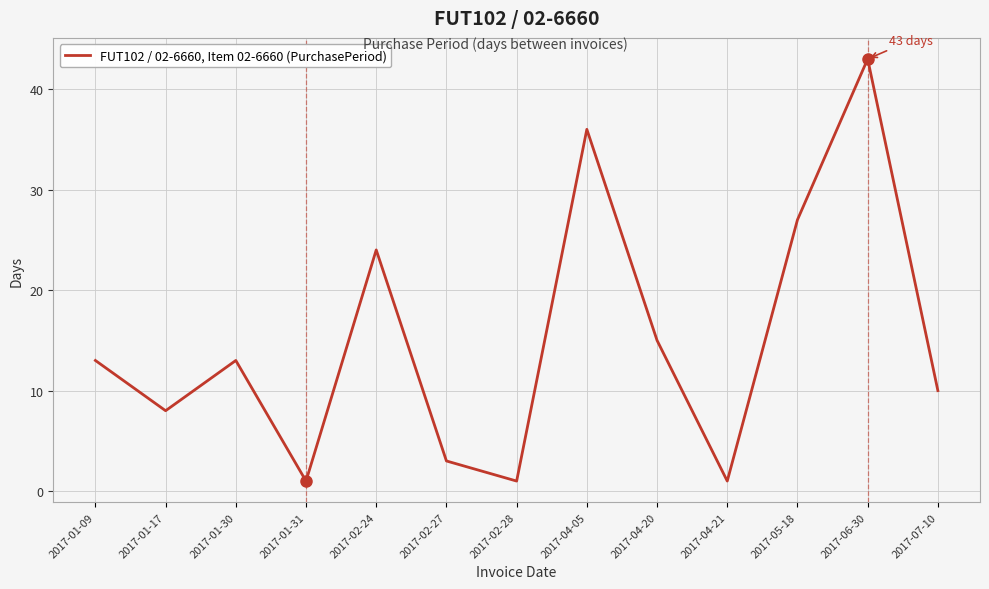

Reading left to right, transcribe all the data shown in this chart.

2017-01-09=13	2017-01-17=8	2017-01-30=13	2017-01-31=1	2017-02-24=24	2017-02-27=3	2017-02-28=1	2017-04-05=36	2017-04-20=15	2017-04-21=1	2017-05-18=27	2017-06-30=43	2017-07-10=10